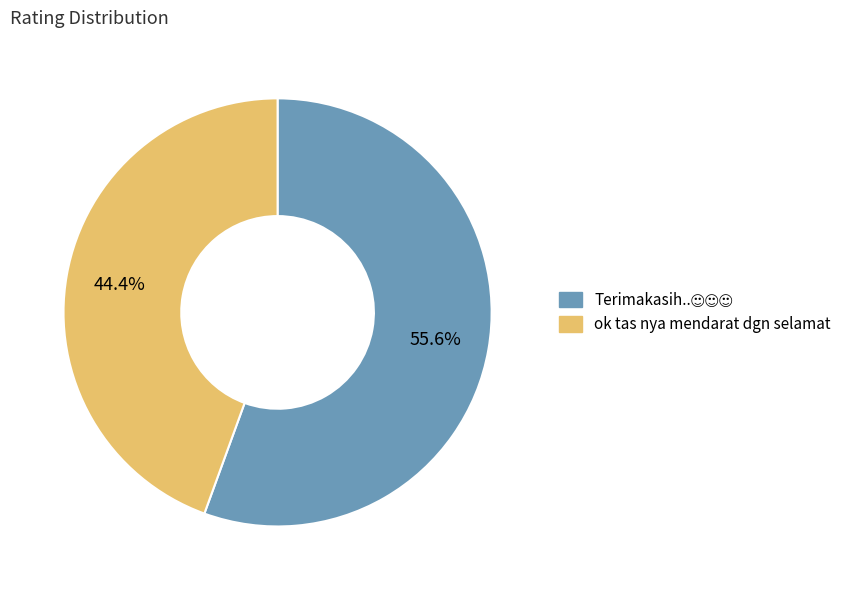

What percentage is NOT represented by ok tas nya mendarat dgn selamat?

55.6%